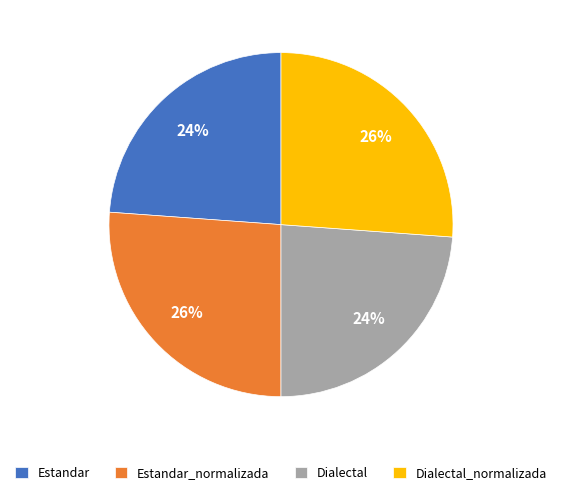

To the nearest percent, what is the average slice percentage?

25%